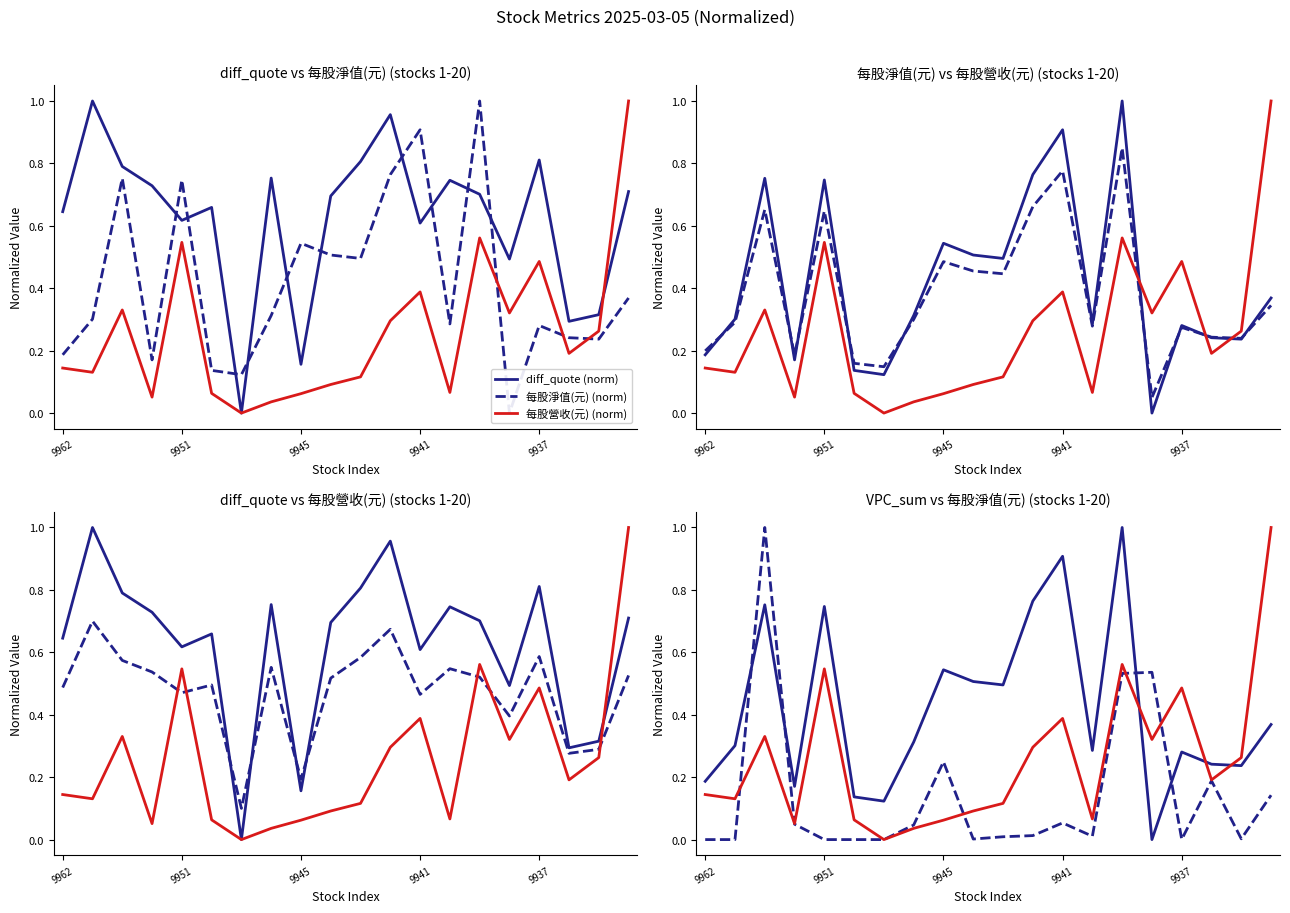

At which category is the sum across all series the highest?

14